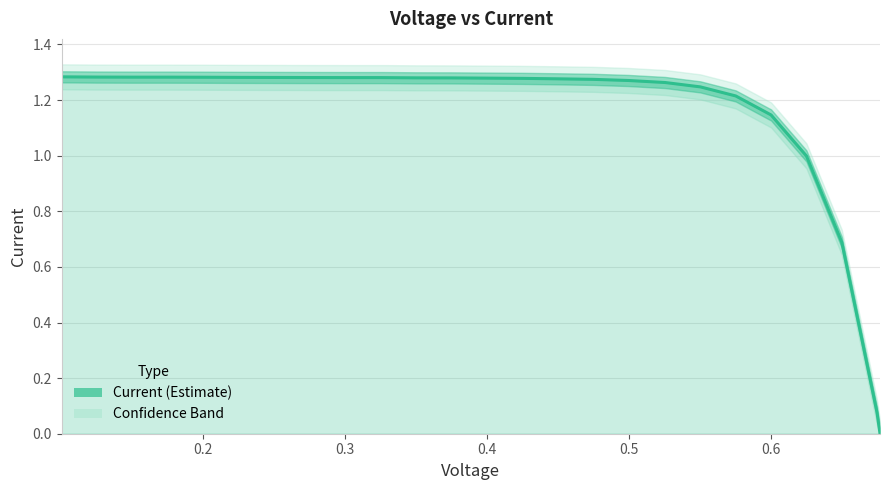

What is the difference between the maximum and second lowest values?

1.2